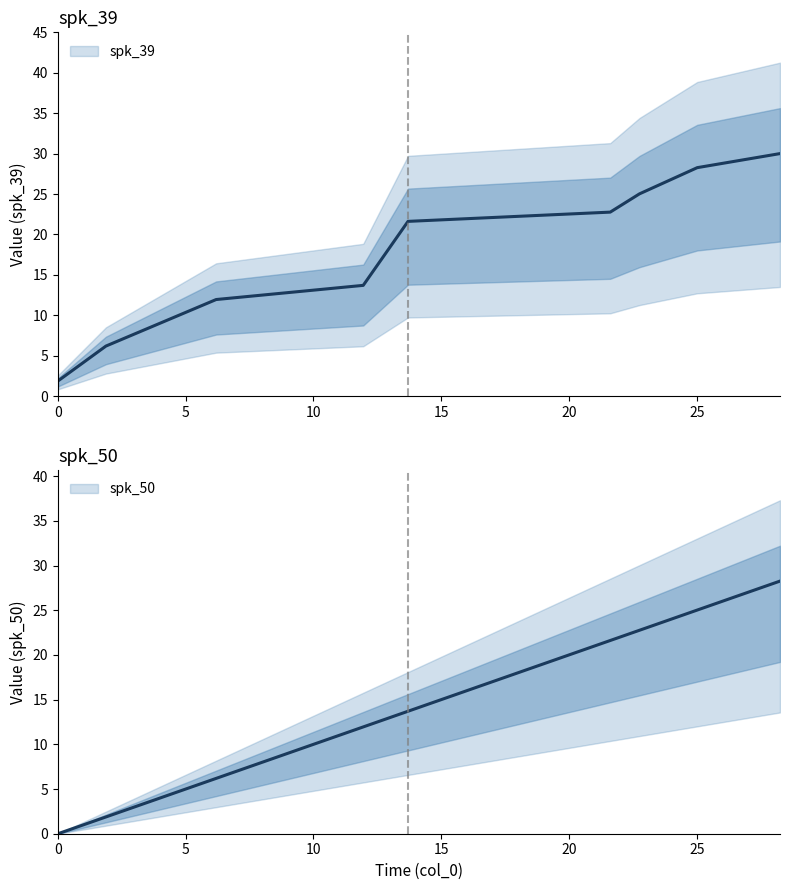

The spk_50 series shows 9.3 at 6.19. True or false?

False